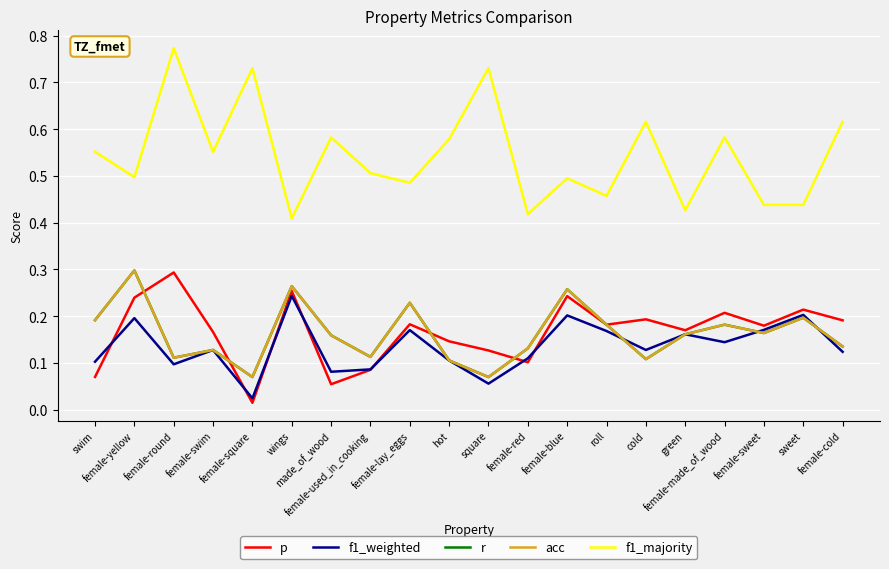

Reading left to right, what are all the values shown in this chart?

p: 0.1	0.2	0.3	0.2	0.0	0.3	0.1	0.1	0.2	0.1	0.1	0.1	0.2	0.2	0.2	0.2	0.2	0.2	0.2	0.2
f1_weighted: 0.1	0.2	0.1	0.1	0.0	0.2	0.1	0.1	0.2	0.1	0.1	0.1	0.2	0.2	0.1	0.2	0.1	0.2	0.2	0.1
r: 0.2	0.3	0.1	0.1	0.1	0.3	0.2	0.1	0.2	0.1	0.1	0.1	0.3	0.2	0.1	0.2	0.2	0.2	0.2	0.1
acc: 0.2	0.3	0.1	0.1	0.1	0.3	0.2	0.1	0.2	0.1	0.1	0.1	0.3	0.2	0.1	0.2	0.2	0.2	0.2	0.1
f1_majority: 0.6	0.5	0.8	0.6	0.7	0.4	0.6	0.5	0.5	0.6	0.7	0.4	0.5	0.5	0.6	0.4	0.6	0.4	0.4	0.6